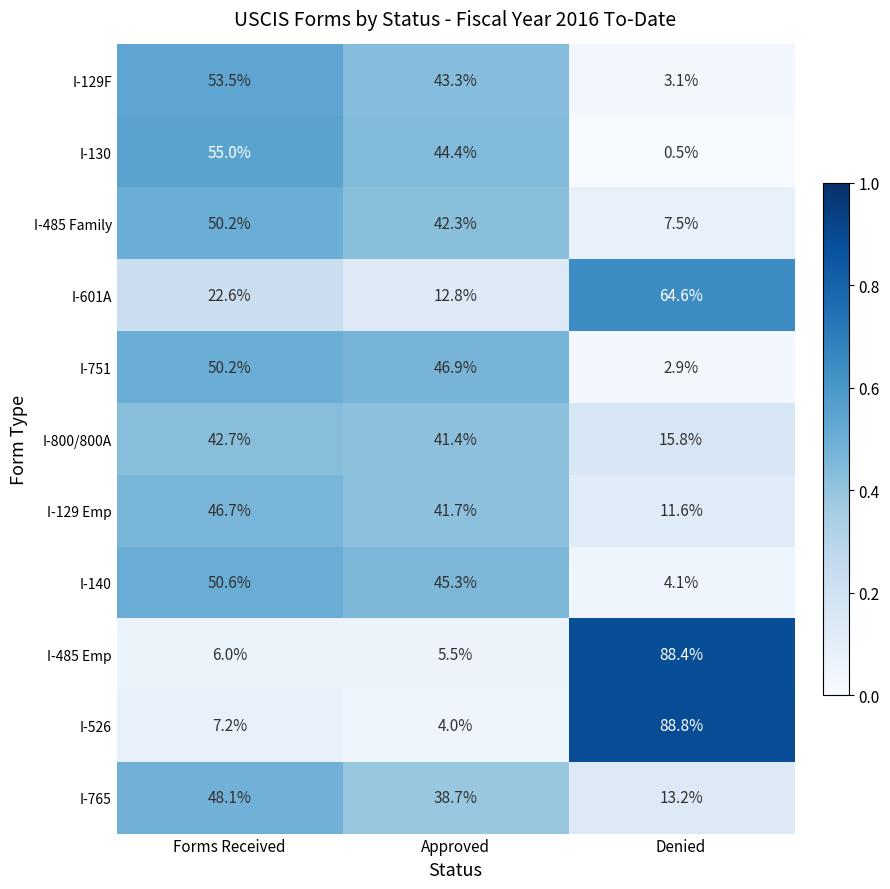

Which series changed the most between Approved and Denied?

I-526